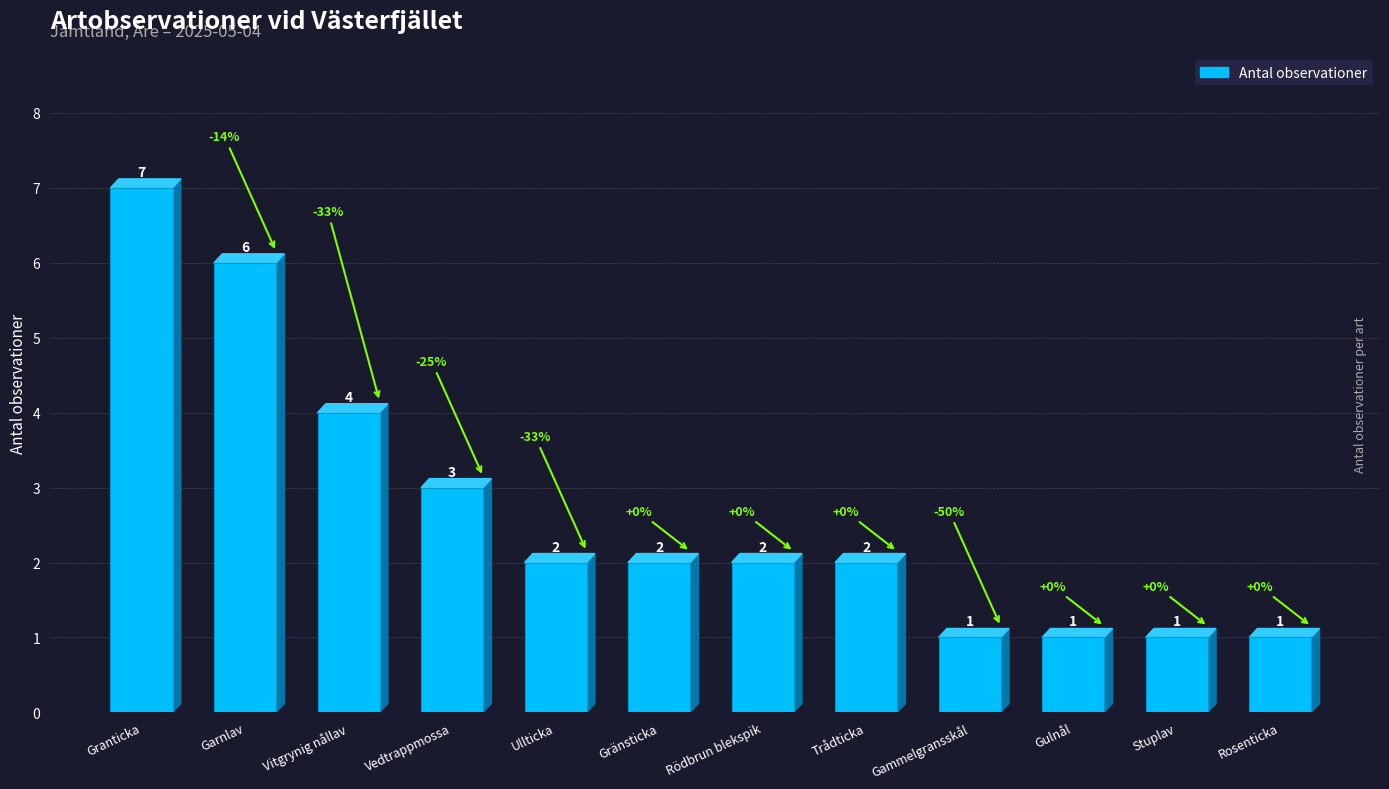

Does the chart contain stacked bars?

No